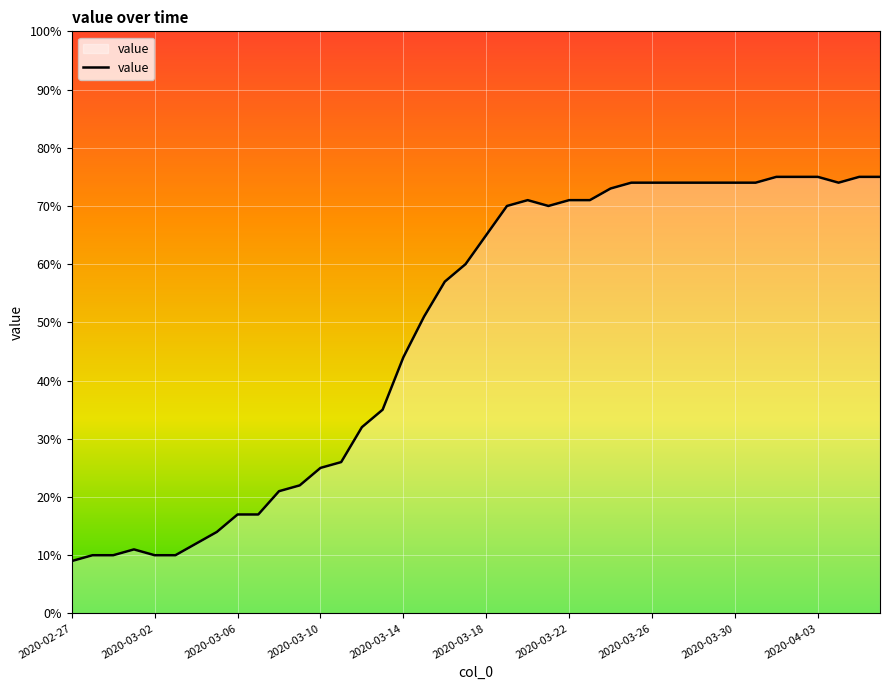

What is the minimum value shown in the chart?

9